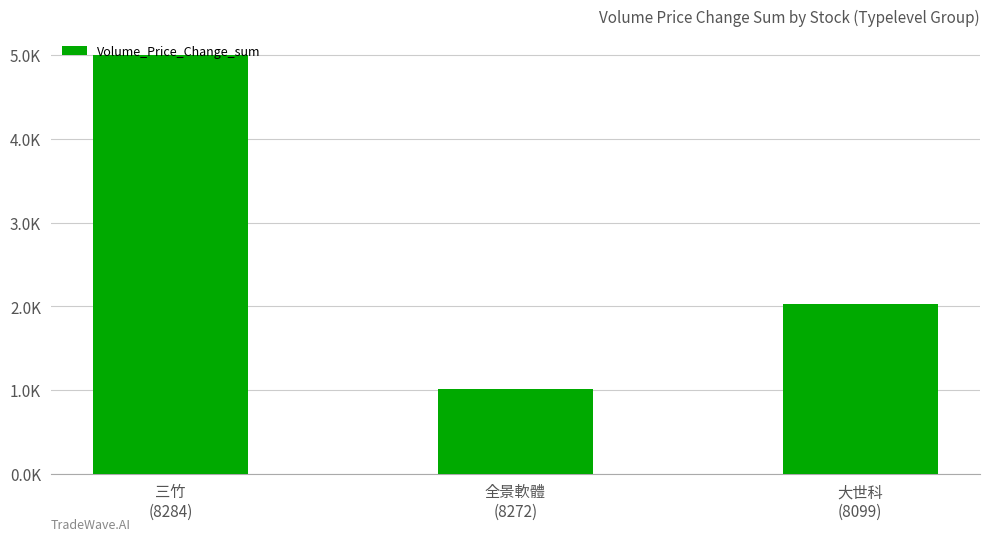

What is the change in value from 三竹
(8284) to 大世科
(8099)?

-2981